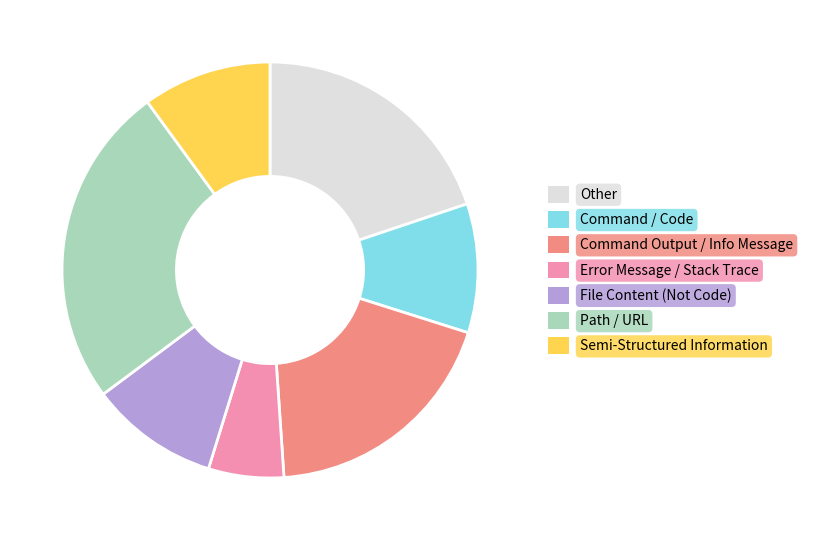

How many slices are in this pie chart?

7